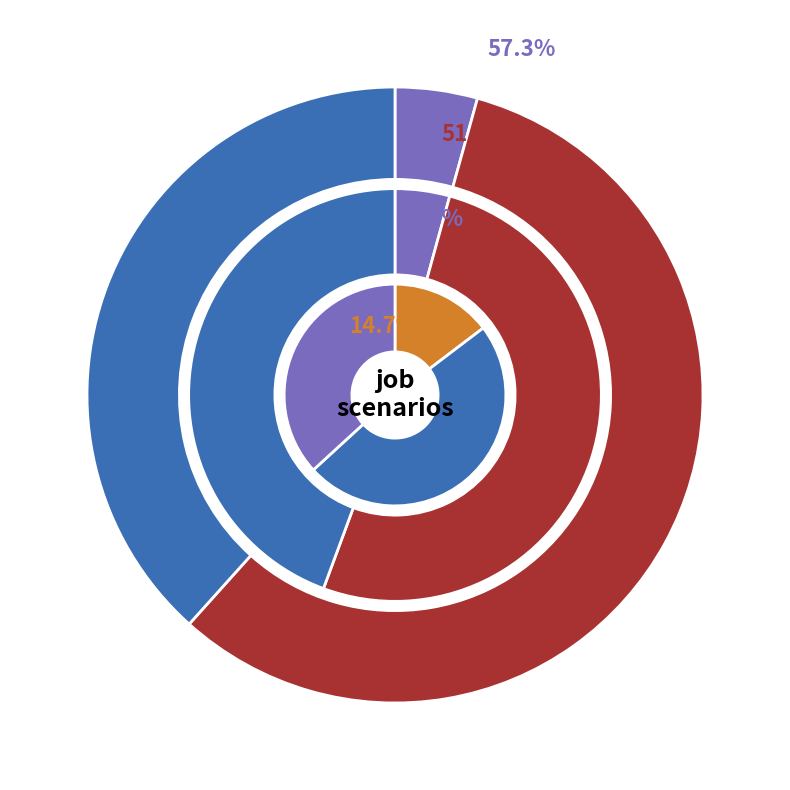

Rank the series at B14 from highest to lowest value.

job727_scenario1_1566, job728_scenario1_1568, job733_scenario0_1582, job725_scenario0_1559, job720_scenario0_1545